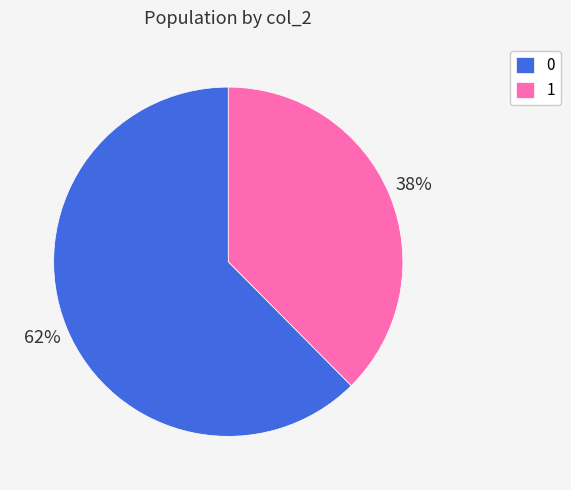

Count the number of slices in the pie.

2